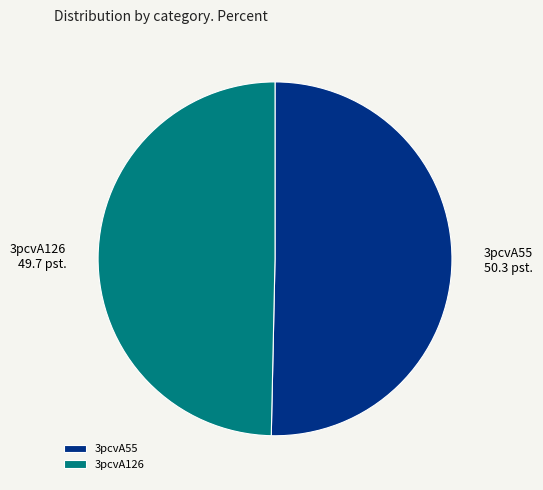

Is the sum of 3pcvA55 and 3pcvA126 greater than half?

Yes